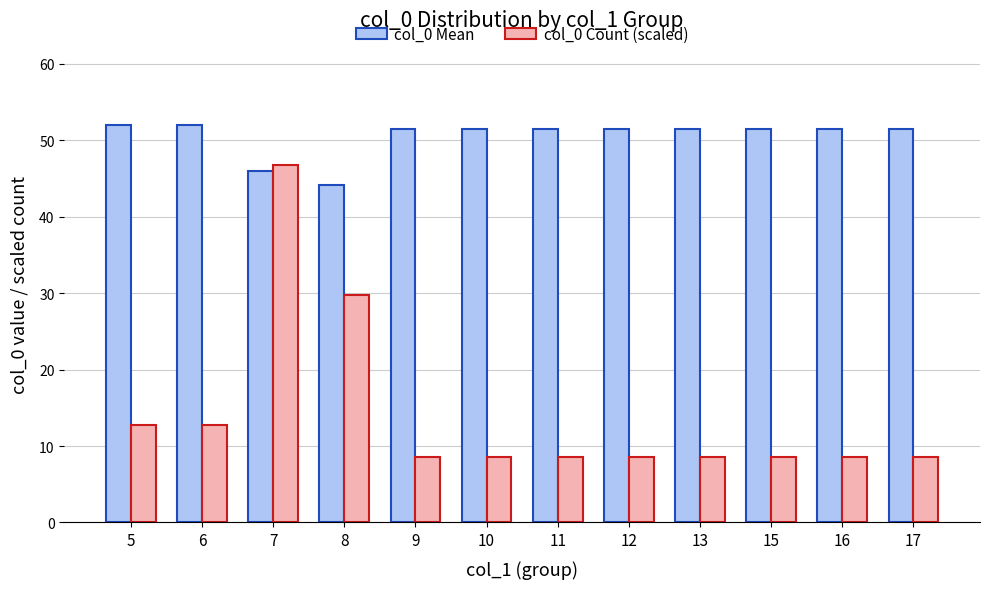

What is the smallest value displayed?

8.5